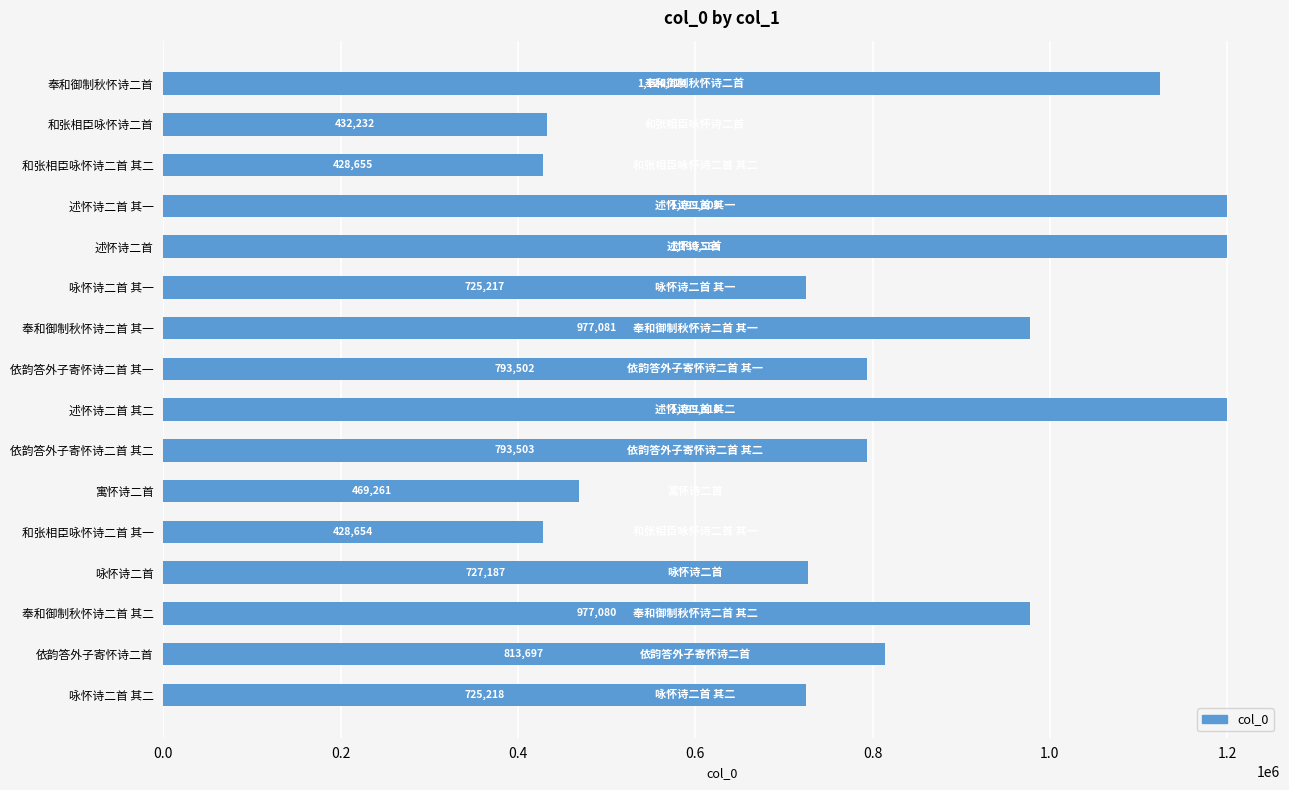

What position from the top is 咏怀诗二首 其一?

6